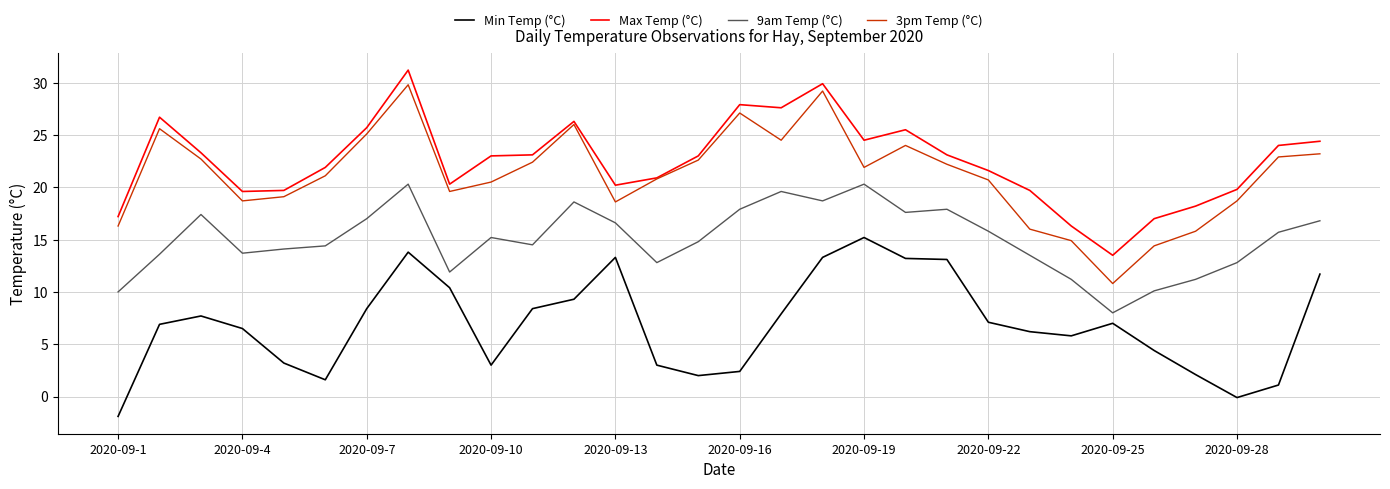

True or false: Max Temp (°C) and Min Temp (°C) intersect in this chart.

False